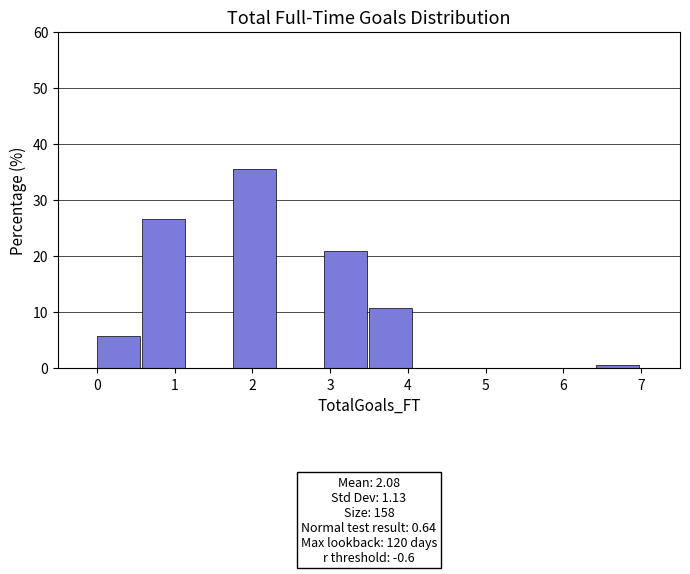

Over which range of the x-axis is the bar tallest?

1.8 to 2.3